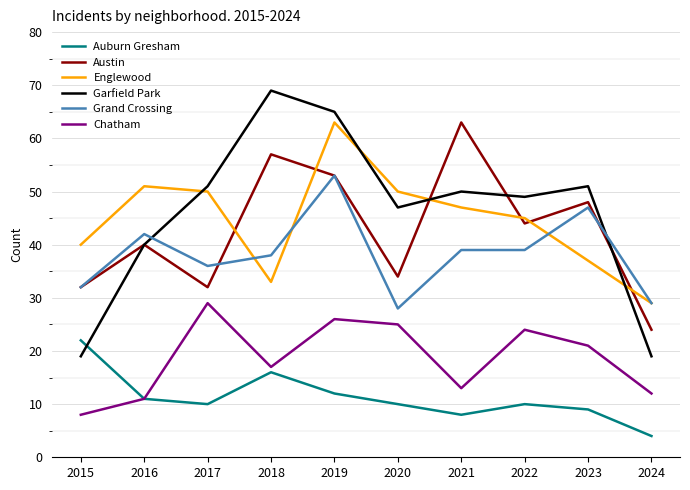

How many interior local peaks does the Garfield Park series have?

3